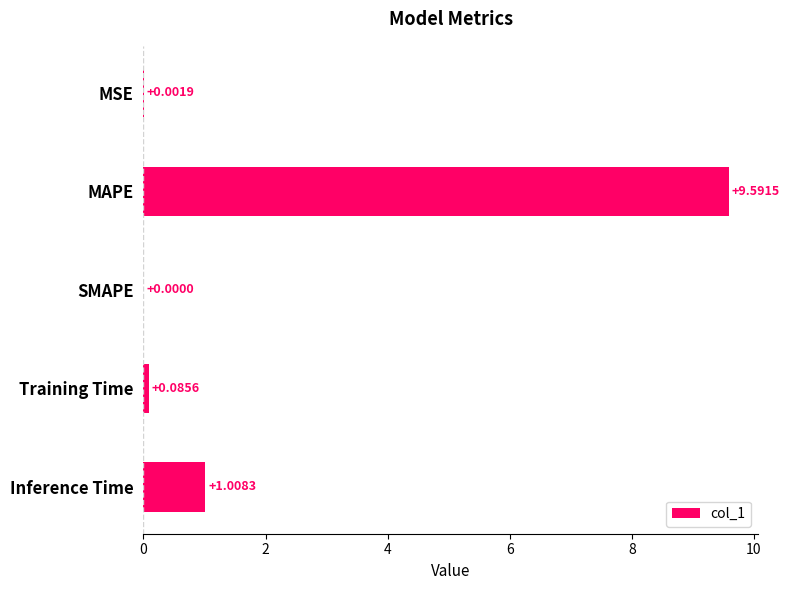

What is the sum of all values?

10.7